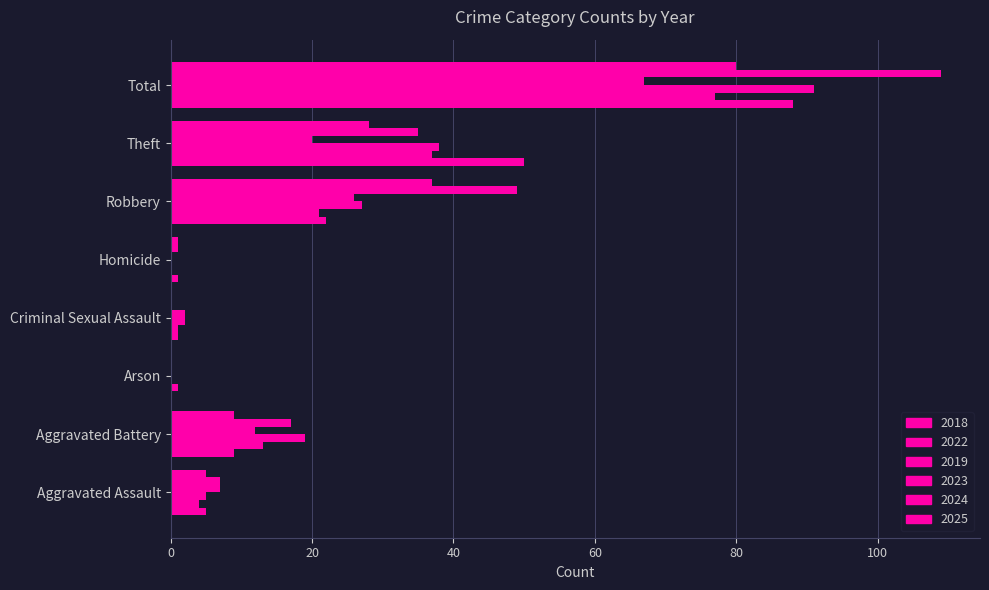

Reading left to right, extract all data points from this chart.

2018: Aggravated Assault=5	Aggravated Battery=9	Arson=0	Criminal Sexual Assault=1	Homicide=1	Robbery=22	Theft=50	Total=88
2022: Aggravated Assault=4	Aggravated Battery=13	Arson=1	Criminal Sexual Assault=1	Homicide=0	Robbery=21	Theft=37	Total=77
2019: Aggravated Assault=5	Aggravated Battery=19	Arson=0	Criminal Sexual Assault=2	Homicide=0	Robbery=27	Theft=38	Total=91
2023: Aggravated Assault=7	Aggravated Battery=12	Arson=0	Criminal Sexual Assault=2	Homicide=0	Robbery=26	Theft=20	Total=67
2024: Aggravated Assault=7	Aggravated Battery=17	Arson=0	Criminal Sexual Assault=0	Homicide=1	Robbery=49	Theft=35	Total=109
2025: Aggravated Assault=5	Aggravated Battery=9	Arson=0	Criminal Sexual Assault=0	Homicide=1	Robbery=37	Theft=28	Total=80